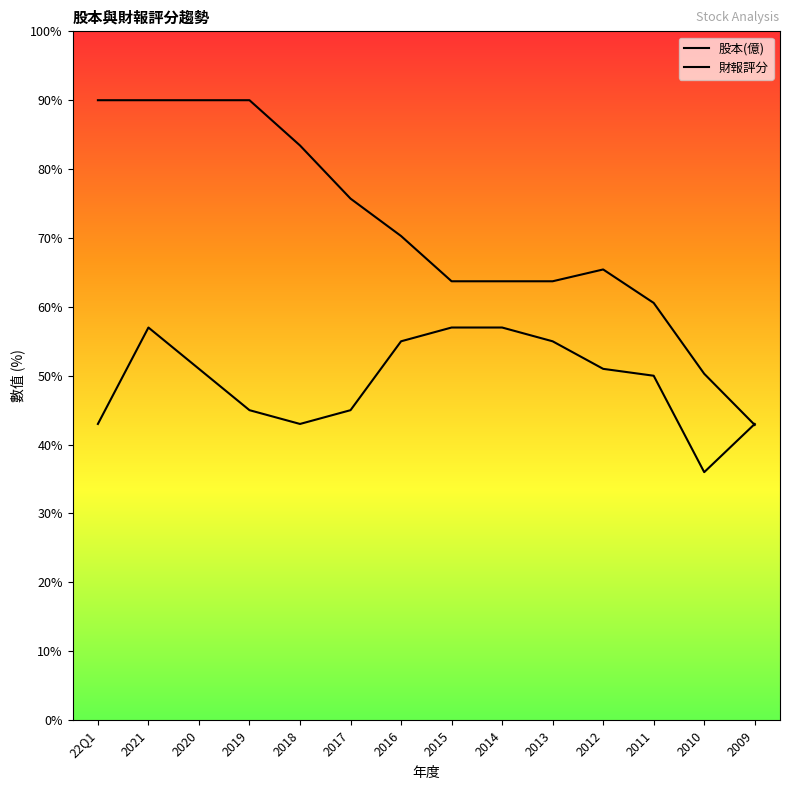

Where is 財報評分 nearest to the value 46?

2019